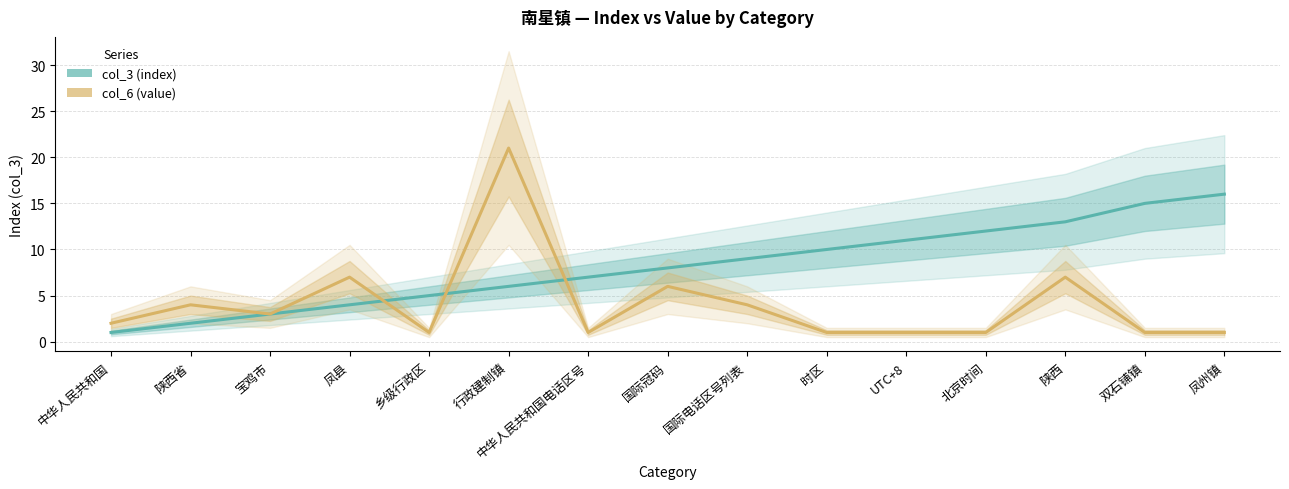

What value does the col_3 (index) series have at 乡级行政区, to the nearest 5?

5